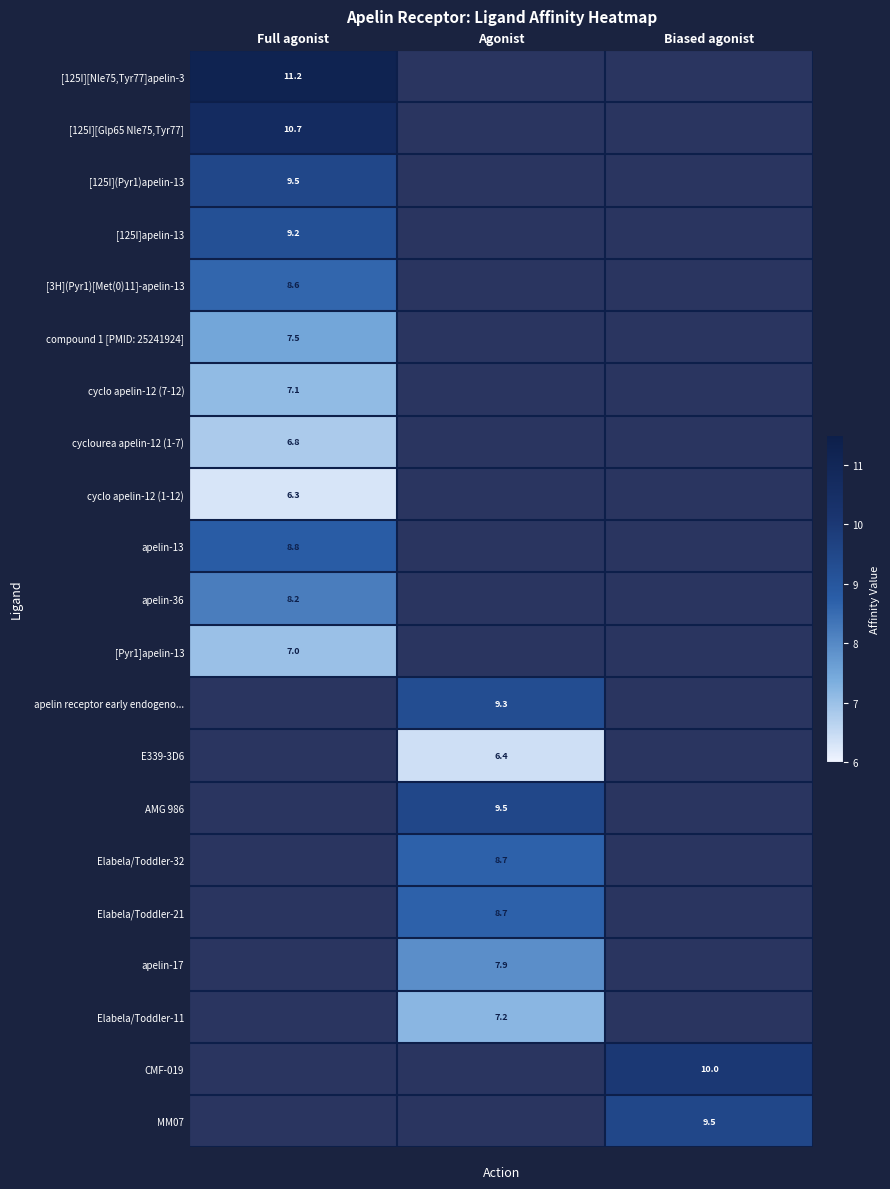

Is it true that cyclourea apelin-12 (1-7) equals 9.5 at Full agonist?

False